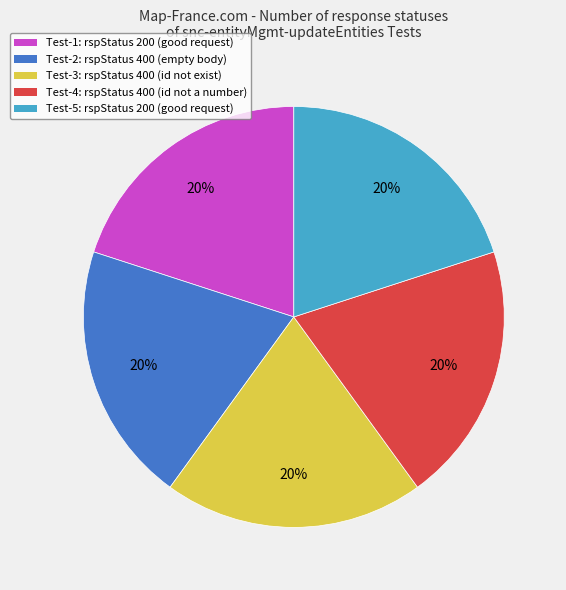

Does any single category account for the majority?

No